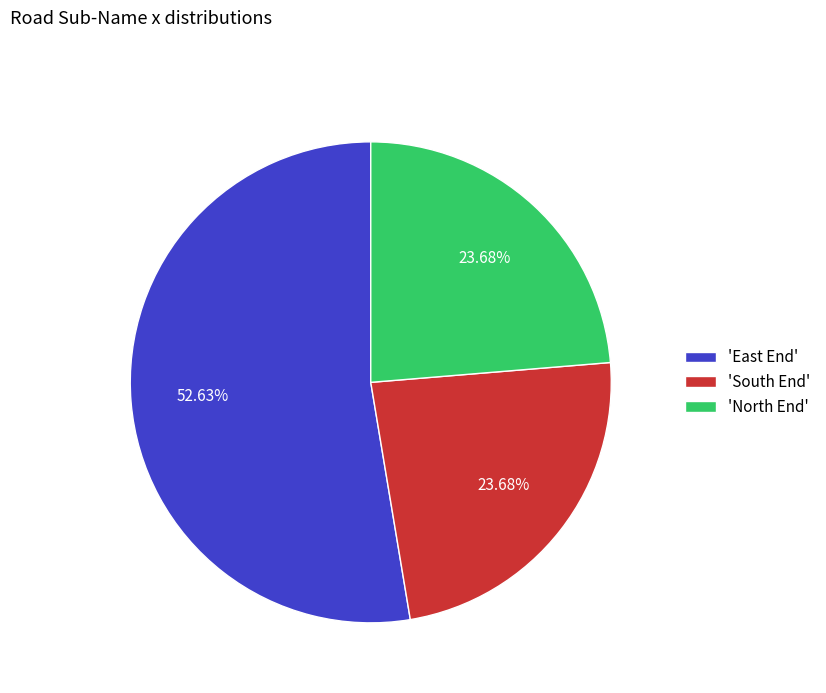

Is there any slice that represents more than half of the pie?

Yes